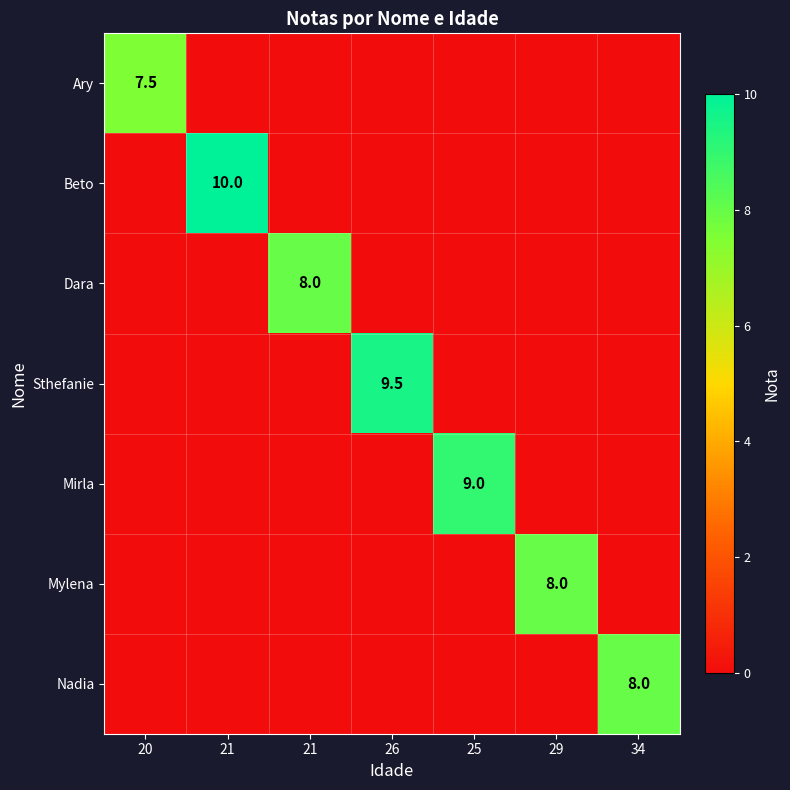

Count the Sthefanie values in the range 0 to 1.

6